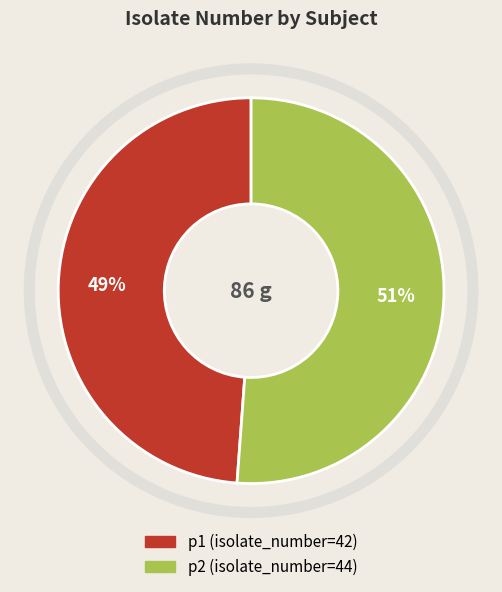

Combined, do p2 and p1 account for over 50%?

Yes